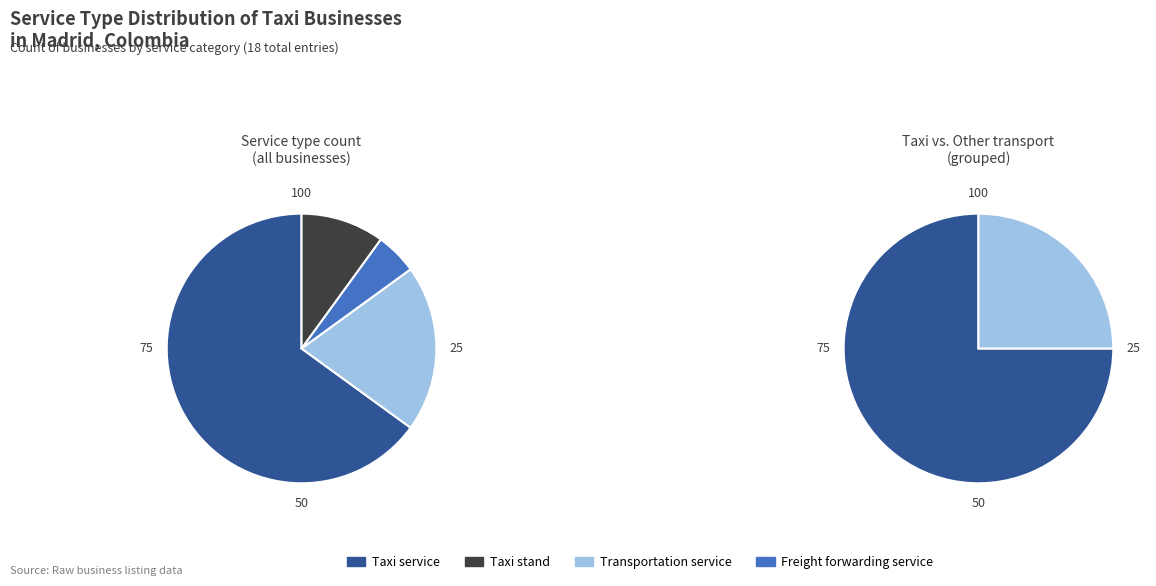

Is it true that Transportation service is 26% of the pie?

False